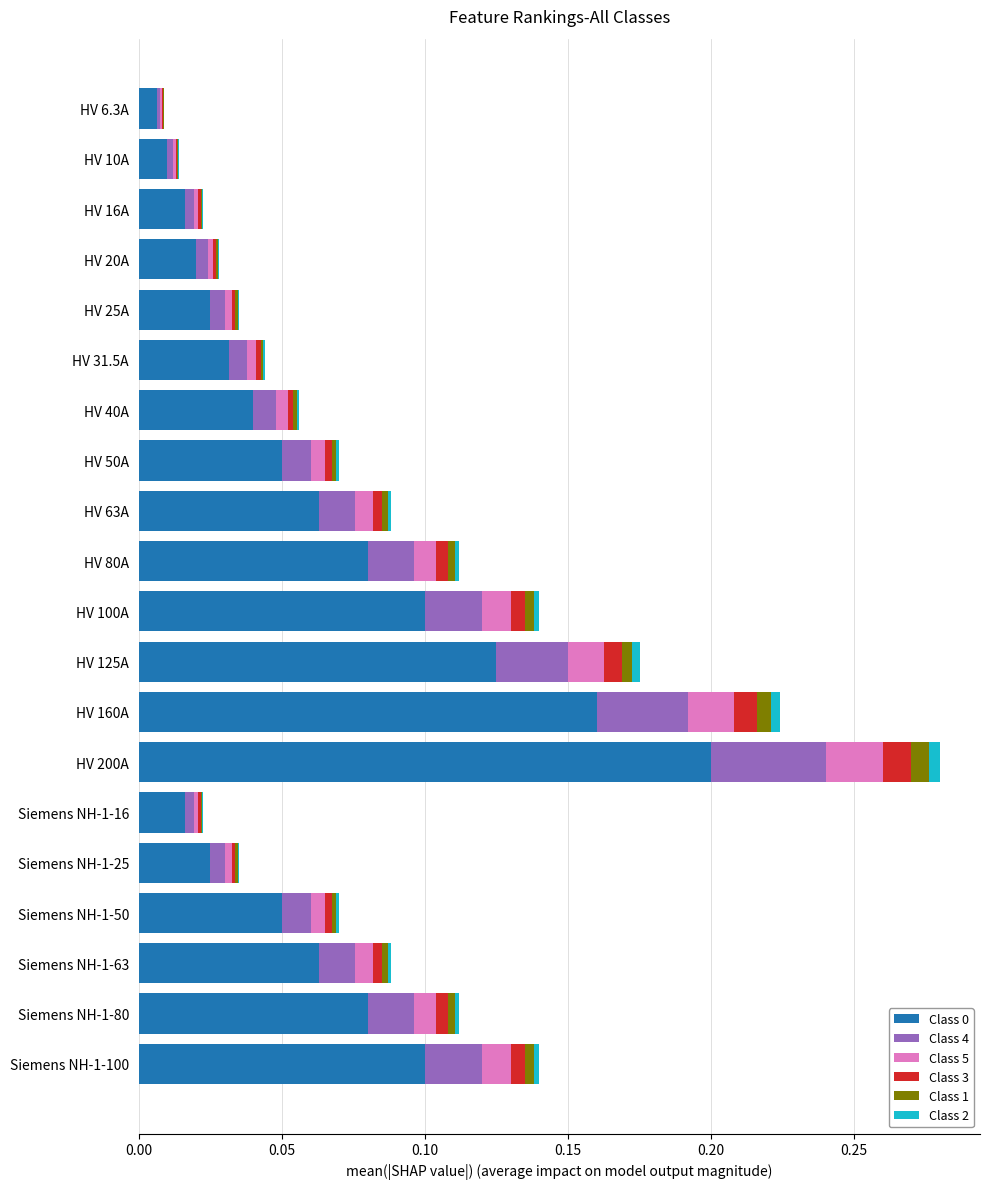

The Class 0 series shows 0.0 at HV 80A. True or false?

False